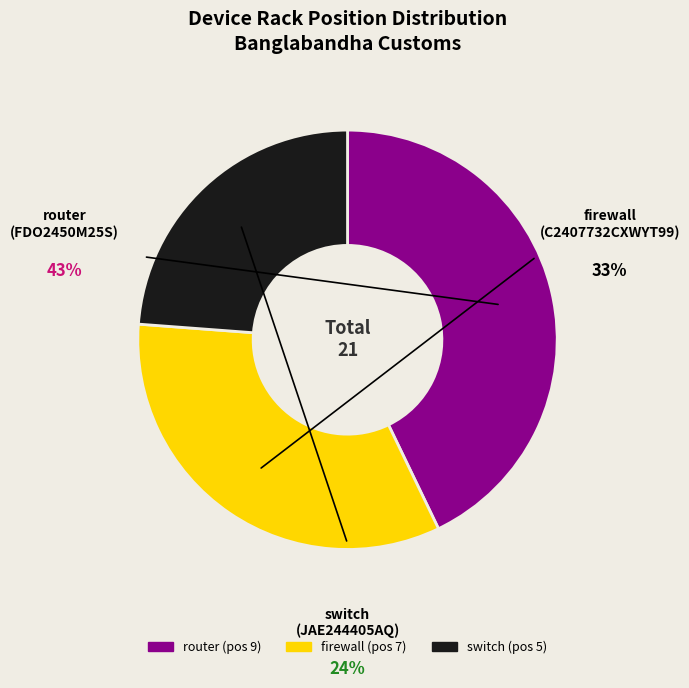

Which has a higher value, JAE244405AQ or C2407732CXWYT99?

C2407732CXWYT99